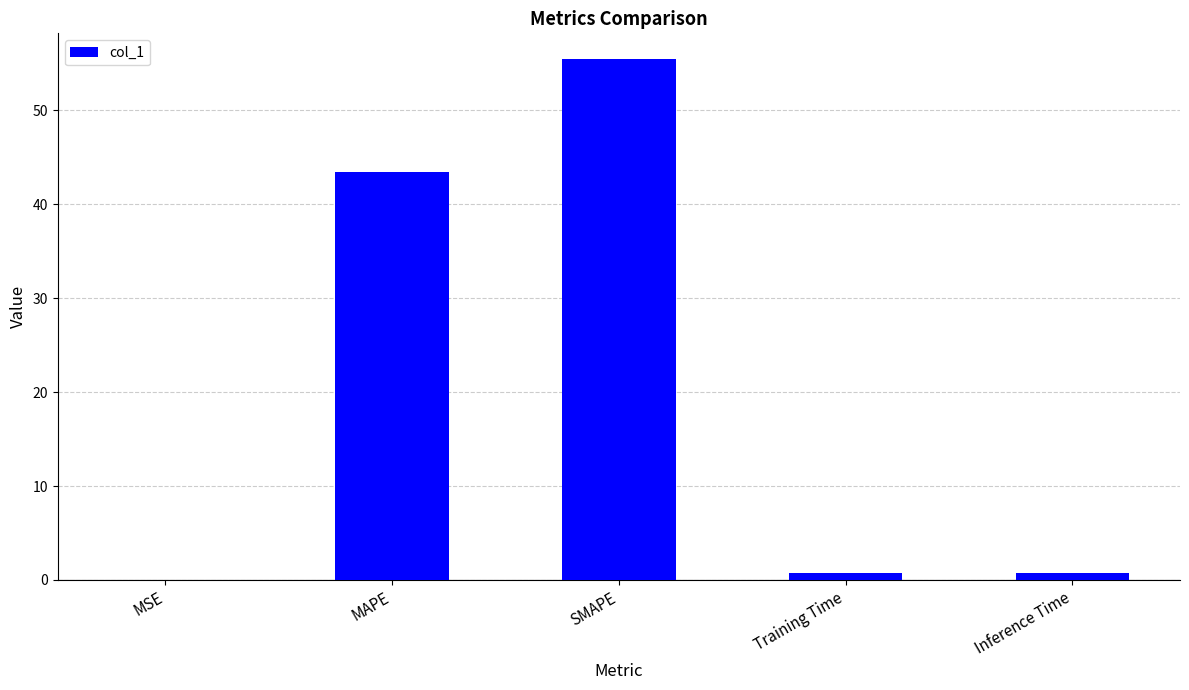

Between SMAPE and Training Time, which is larger?

SMAPE